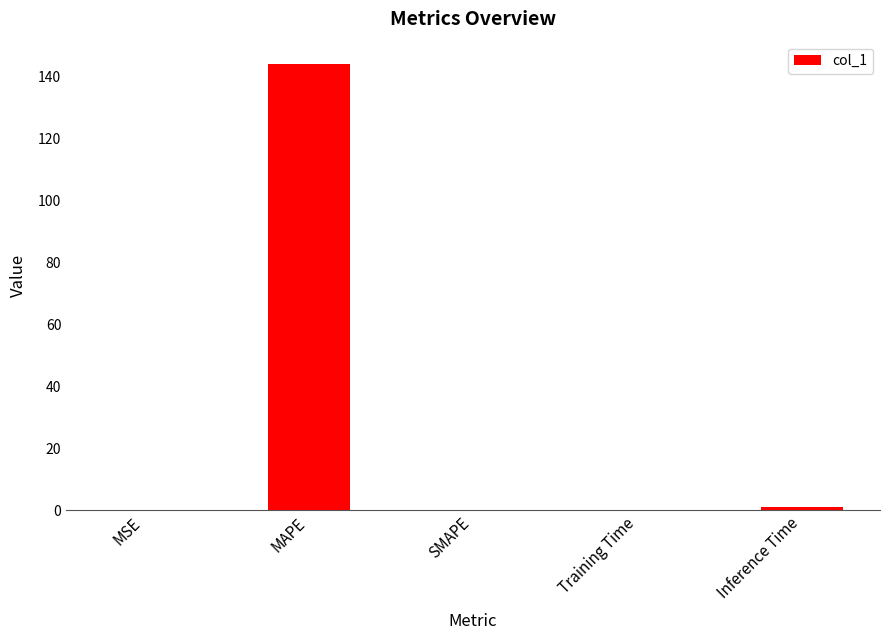

Which category has the highest value across all series?

MAPE